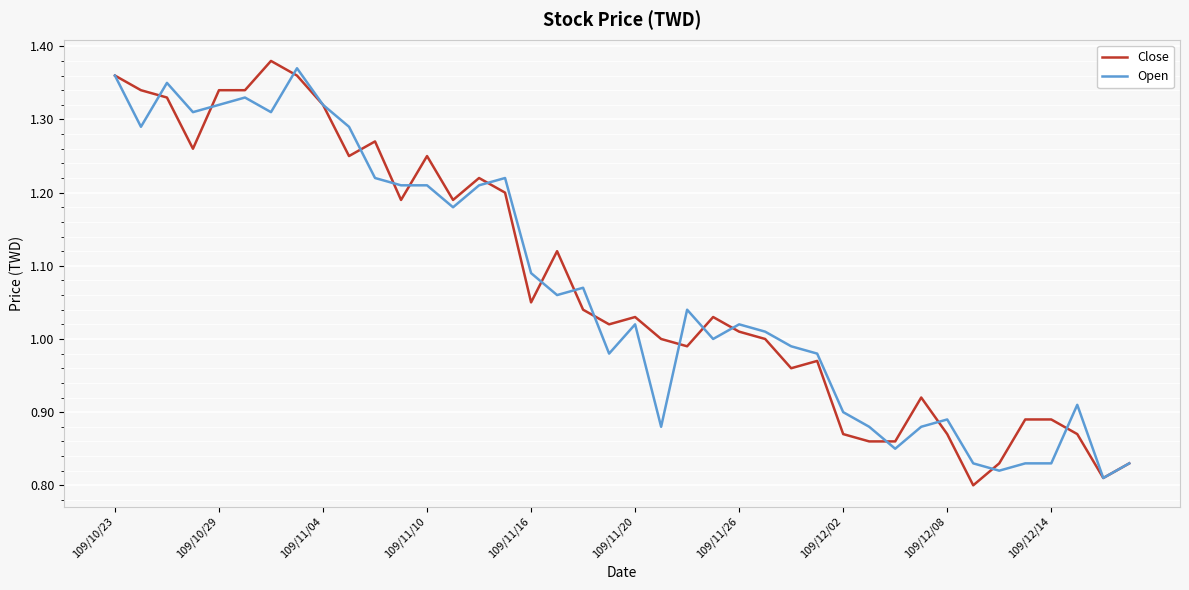

How many lines are shown in the chart?

2